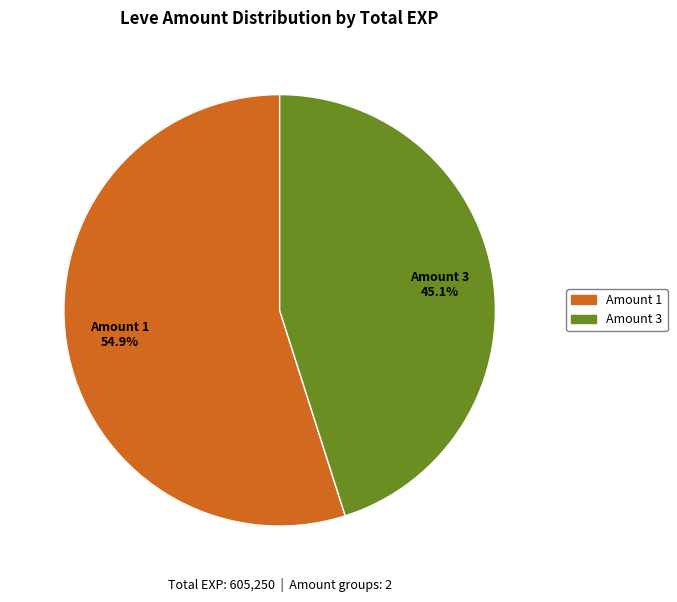

What is the largest slice in the pie chart?

Amount 1